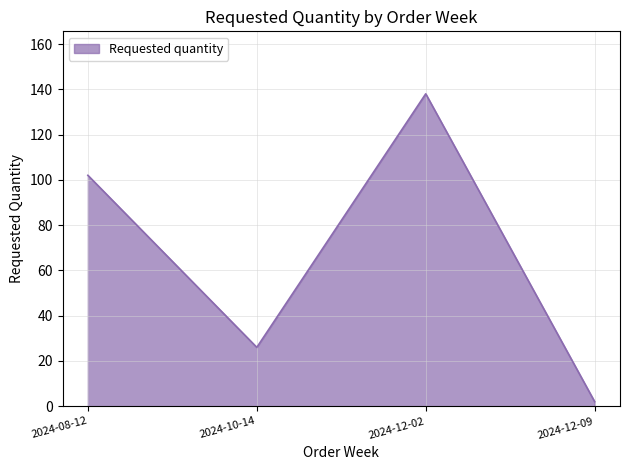

How many distinct data groups are displayed?

1